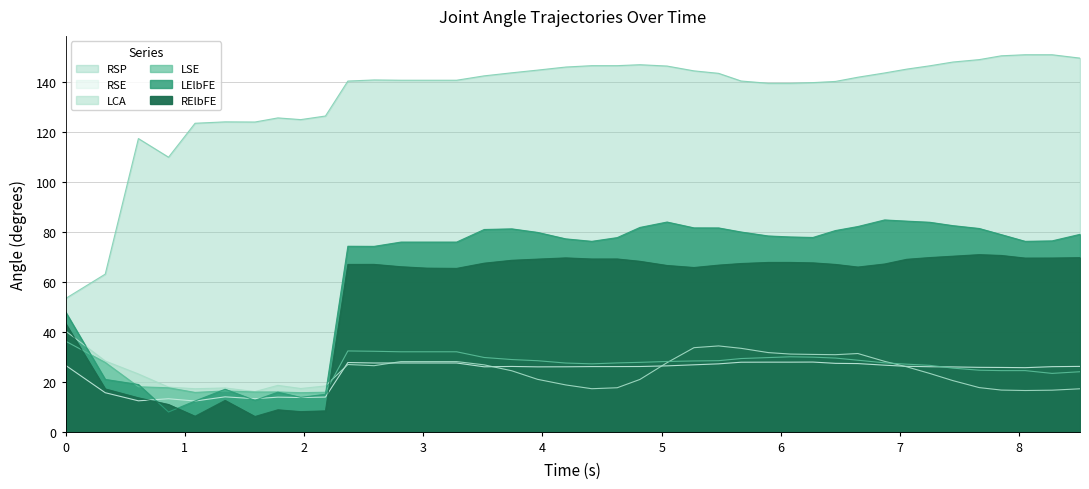

Is it true that LElbFE equals 31.6 at 4.627477?

False